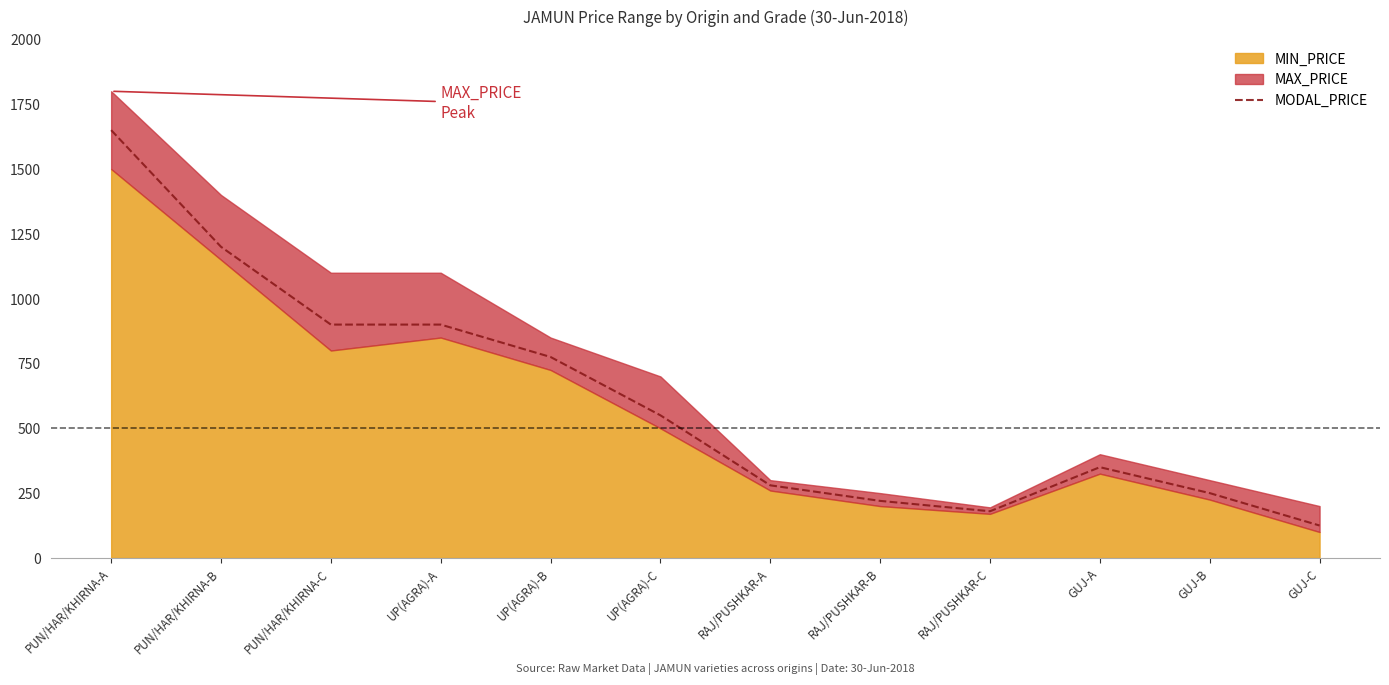

What position from the left is RAJ/PUSHKAR-C?

9